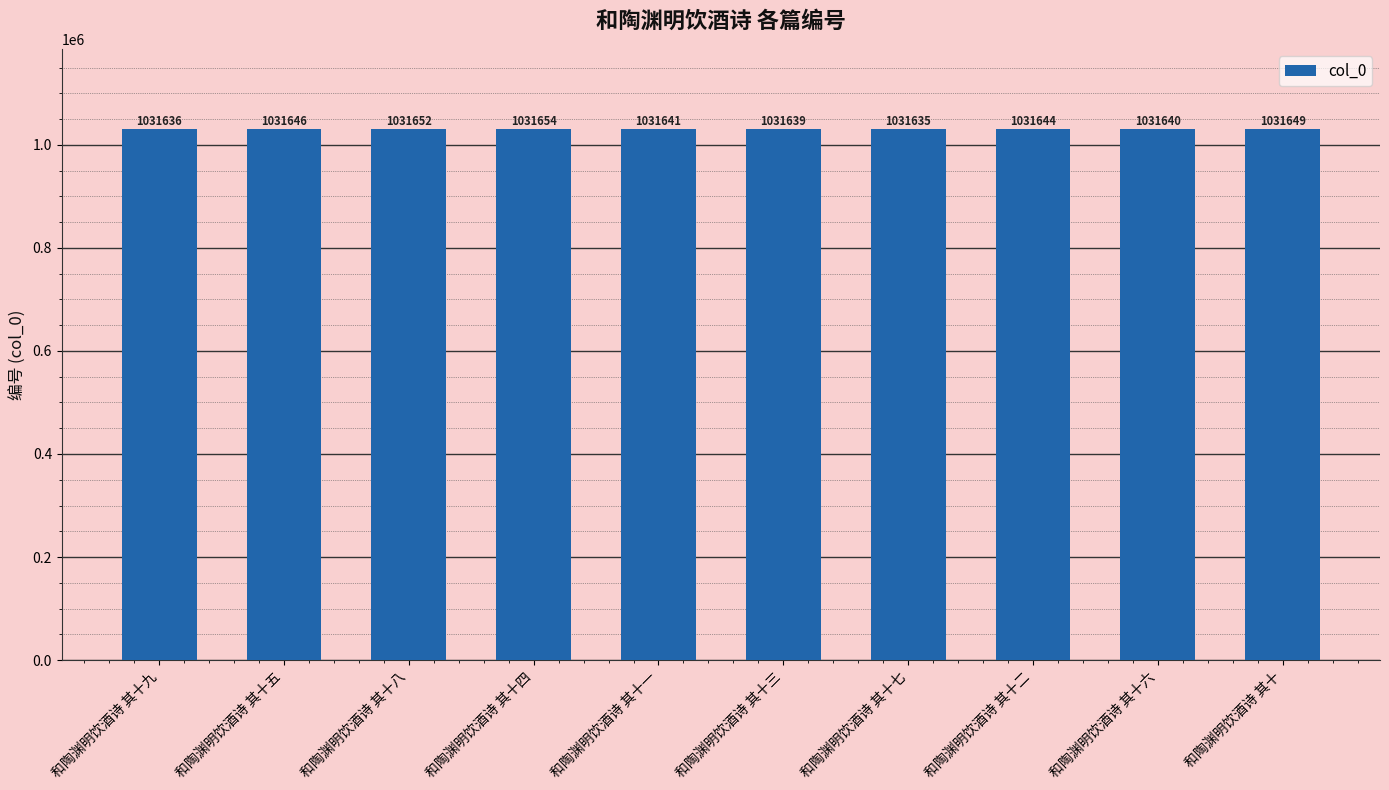

What is the change in value from 和陶渊明饮酒诗 其十一 to 和陶渊明饮酒诗 其十二?

+3